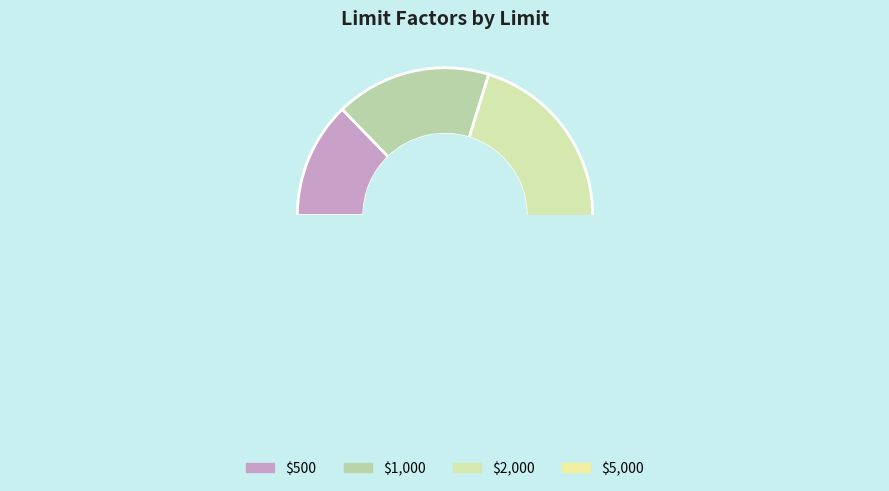

Rank the categories by value from highest to lowest.

$5,000, $2,000, $1,000, $500